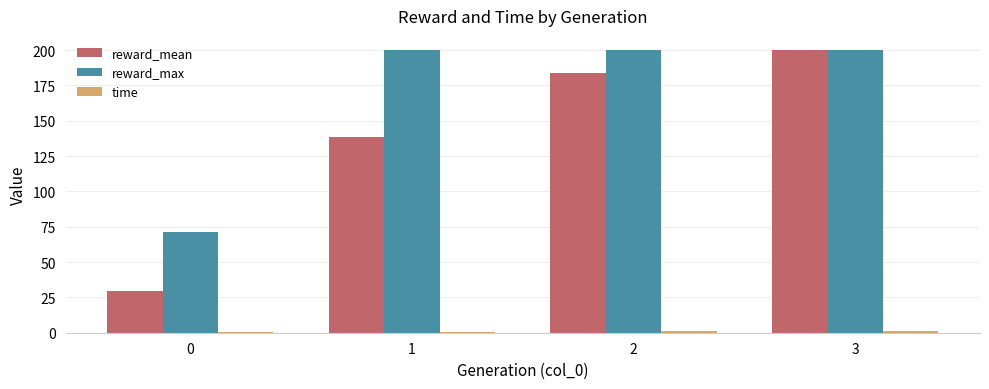

What is the maximum value shown in the chart?

200.0